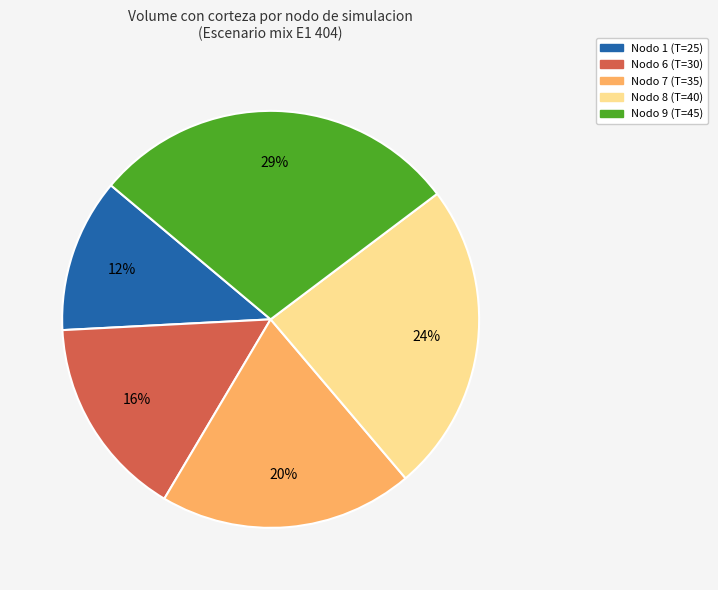

To the nearest percent, what portion does Nodo 8 (T=40) represent?

24%